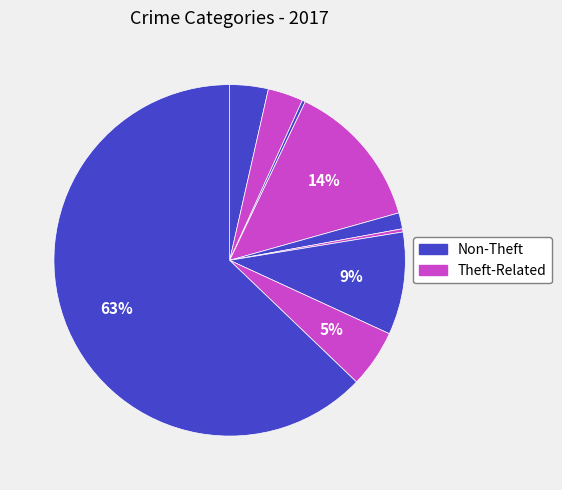

To the nearest percent, what is the average slice percentage?

11%